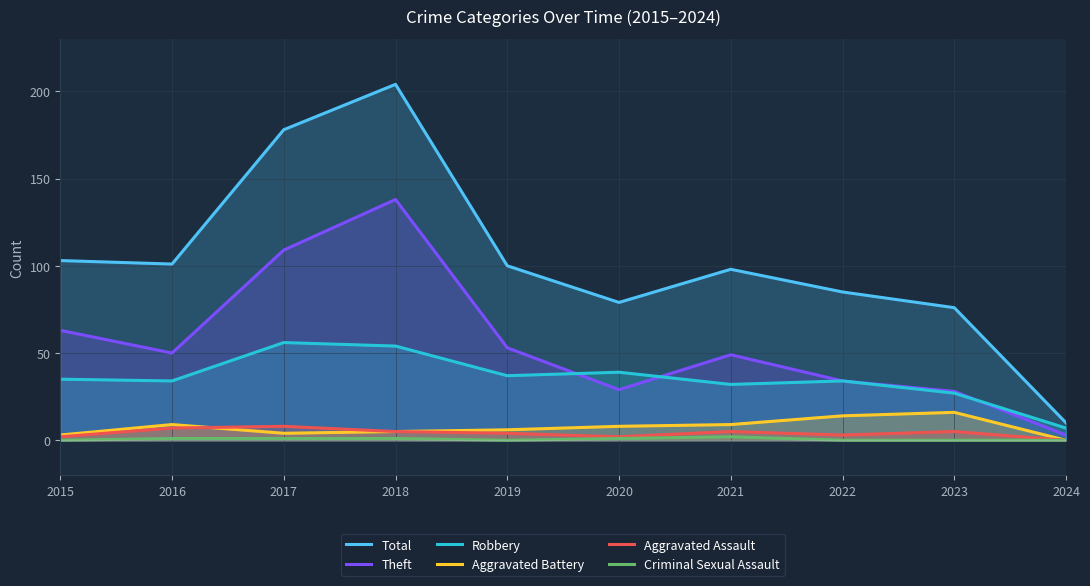

What are all the series names shown in the legend?

Total, Theft, Robbery, Aggravated Battery, Aggravated Assault, Criminal Sexual Assault